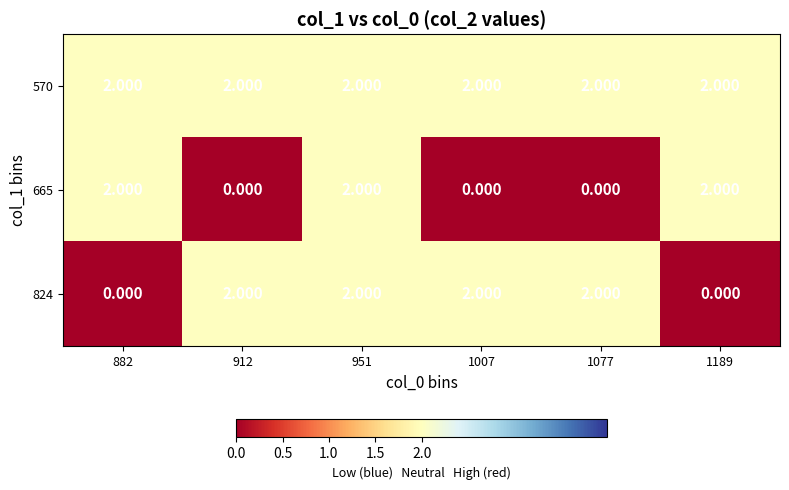

At which category is the sum across all series the highest?

951